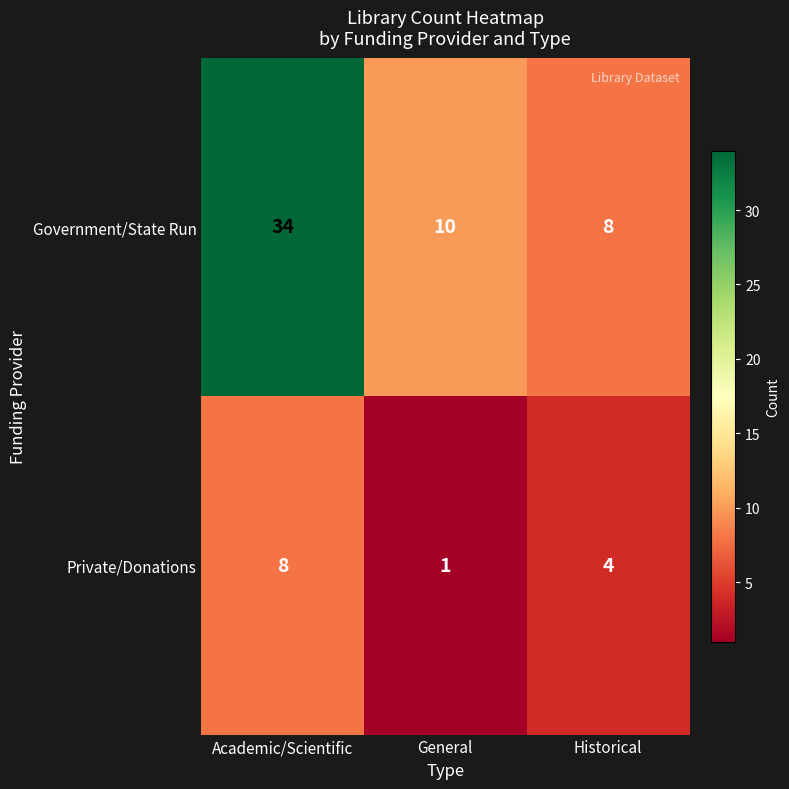

Rank the series at General from highest to lowest value.

Government/State Run, Private/Donations